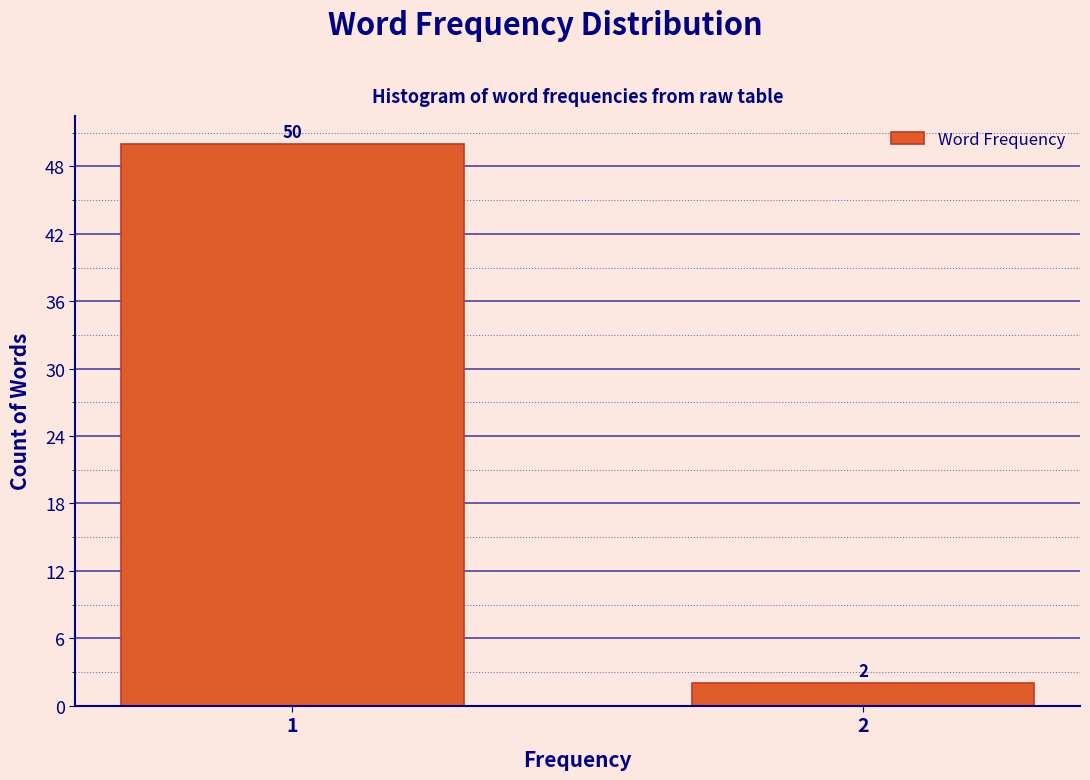

Reading left to right, list all the values displayed in this chart.

1=50	2=2